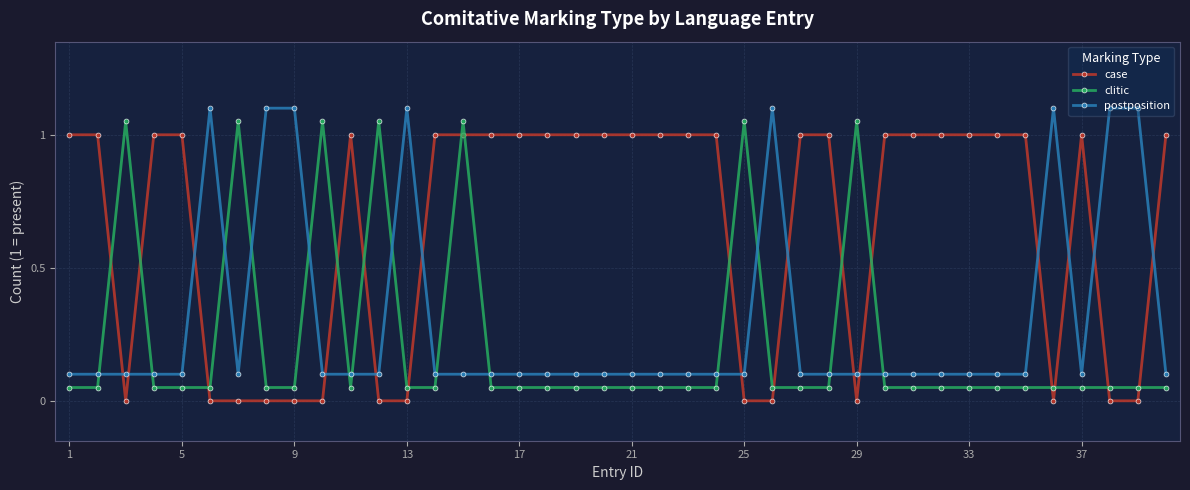

How many intersections are there between case and postposition?

14